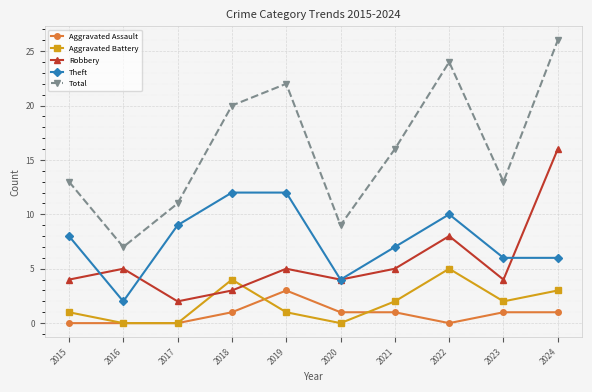

List the series in order of their peak value, lowest first.

Aggravated Assault, Aggravated Battery, Theft, Robbery, Total